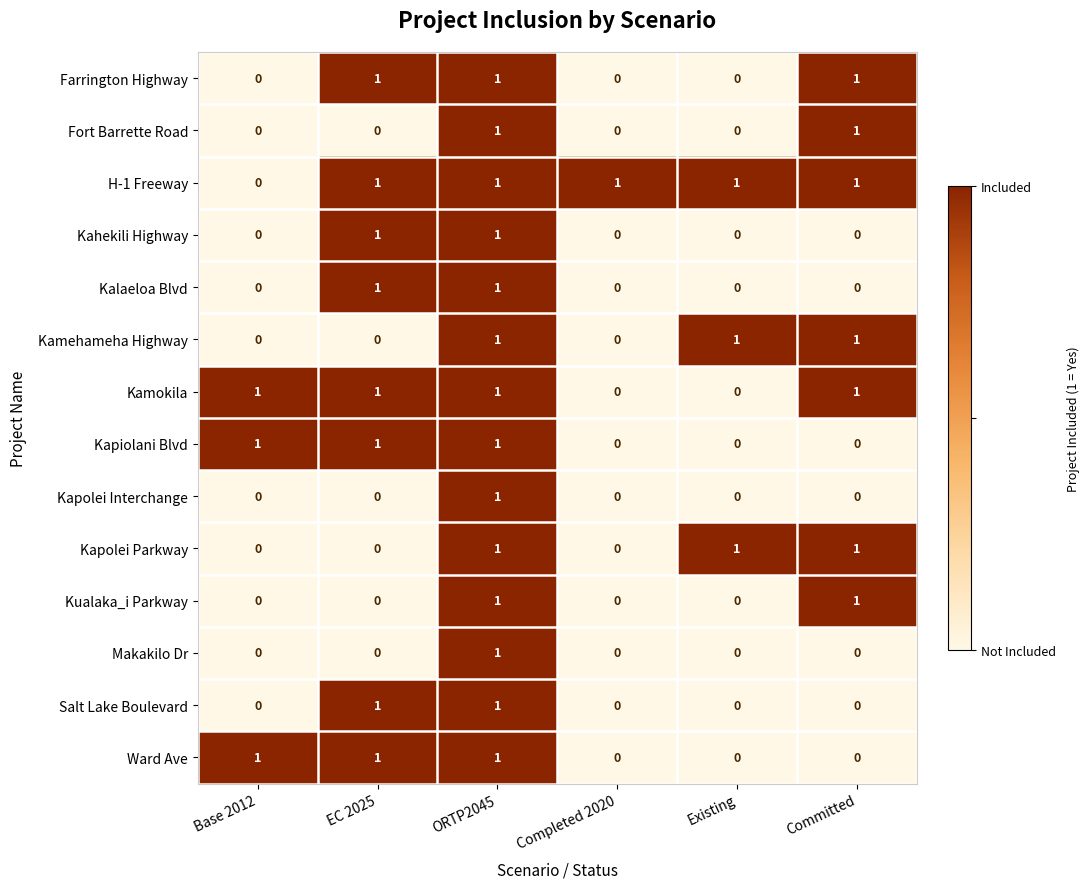

Which series has the largest total across all categories?

H-1 Freeway